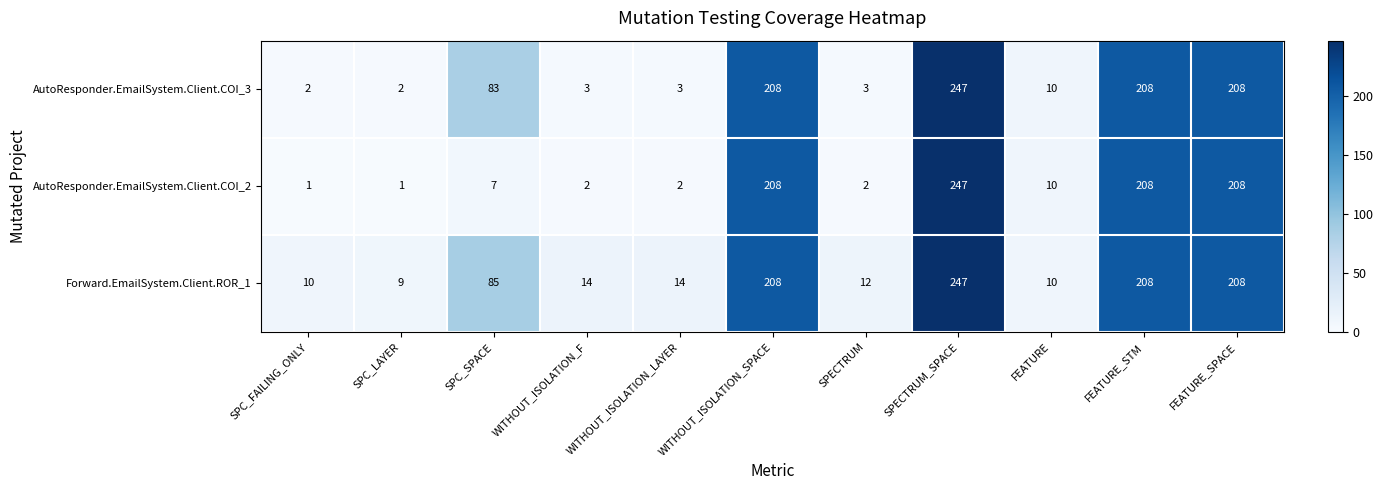

At which label is Forward.EmailSystem.Client.ROR_1 closest to 128?

SPC_SPACE